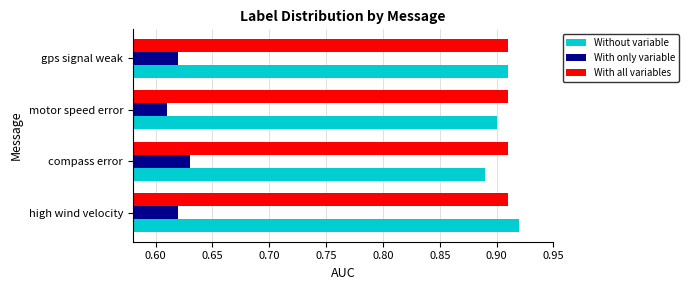

What is the spread (max minus min) of values at compass error?

0.3